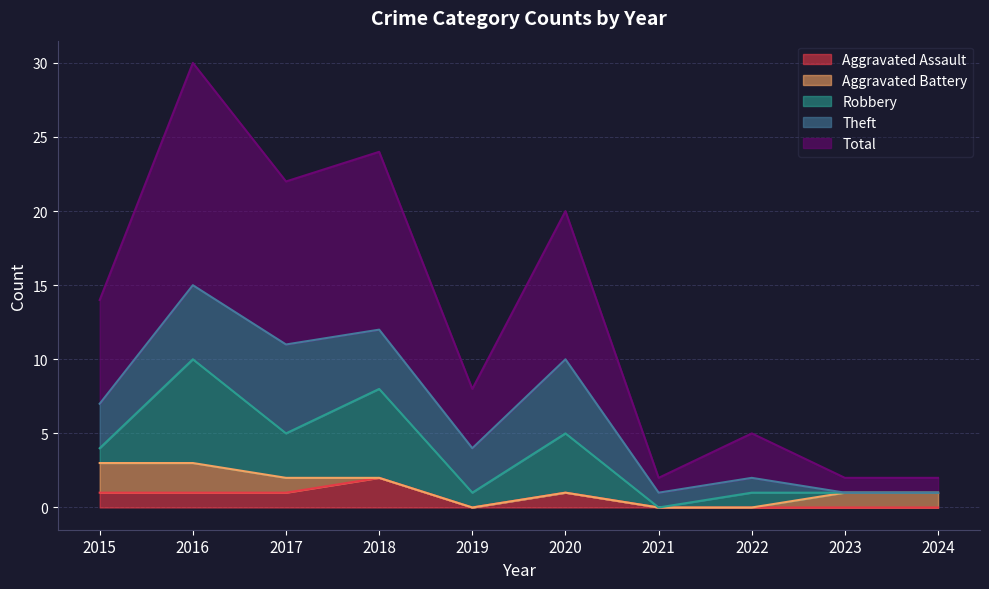

Which series has the largest range (max minus min)?

Total